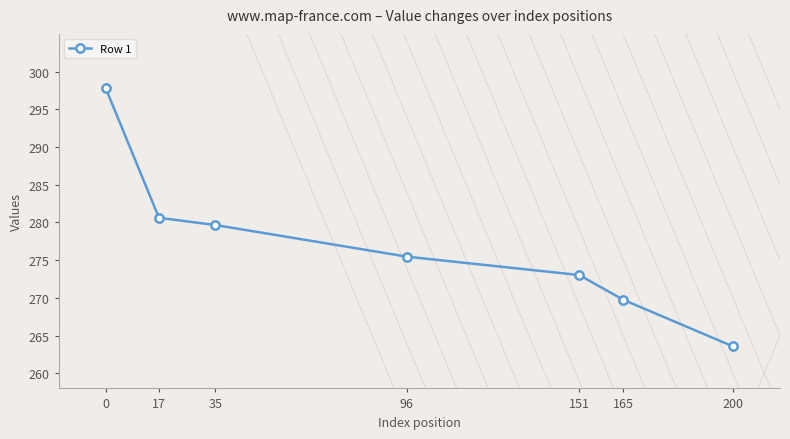

What is the greatest value displayed?

297.8